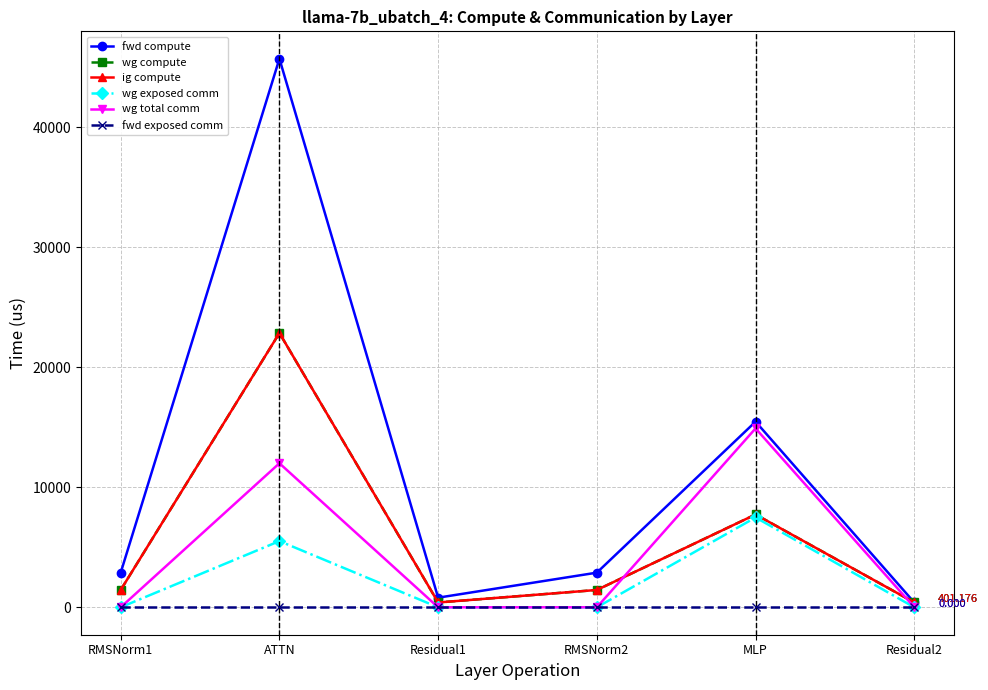

At which label is ig compute closest to 11625?

MLP